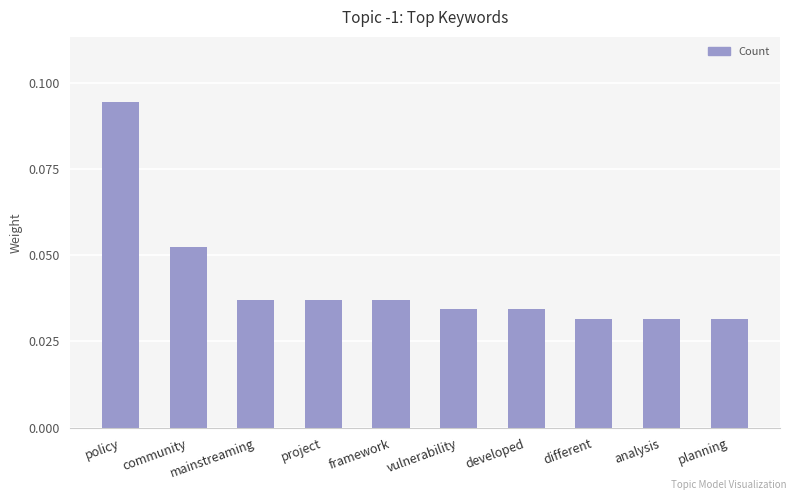

How many distinct data groups are displayed?

1